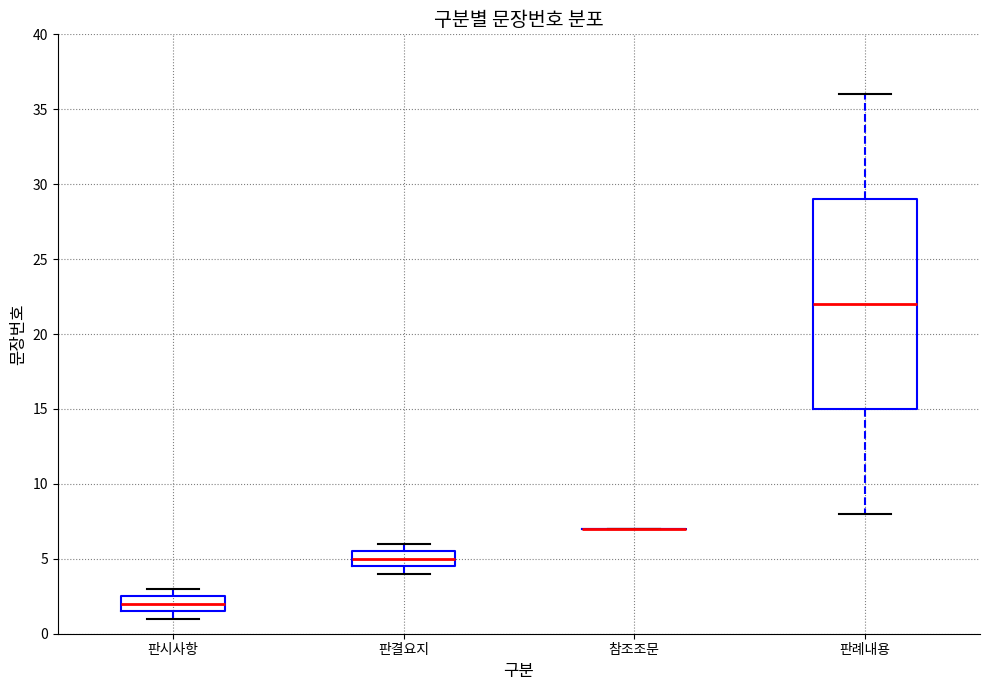

Reading left to right, transcribe this box plot: for each box, give where its median line is, the range the box spans, and where its two whiskers end, as read against the y-axis. The values are not printed on the chart, so give them approximately, as read against the axis.

판시사항: median 2.0, box 1.5 to 2.5, whiskers 1.0 to 3.0
판결요지: median 5.0, box 4.5 to 5.5, whiskers 4.0 to 6.0
참조조문: box collapsed to a line at 7.0, whiskers 7.0 to 7.0
판례내용: median 22.0, box 15.0 to 29.0, whiskers 8.0 to 36.0